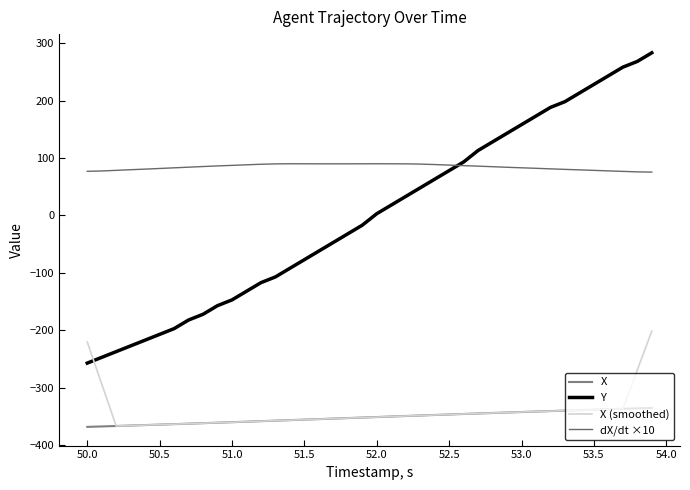

What is the difference between the second highest and minimum values in the Y series?

525.0